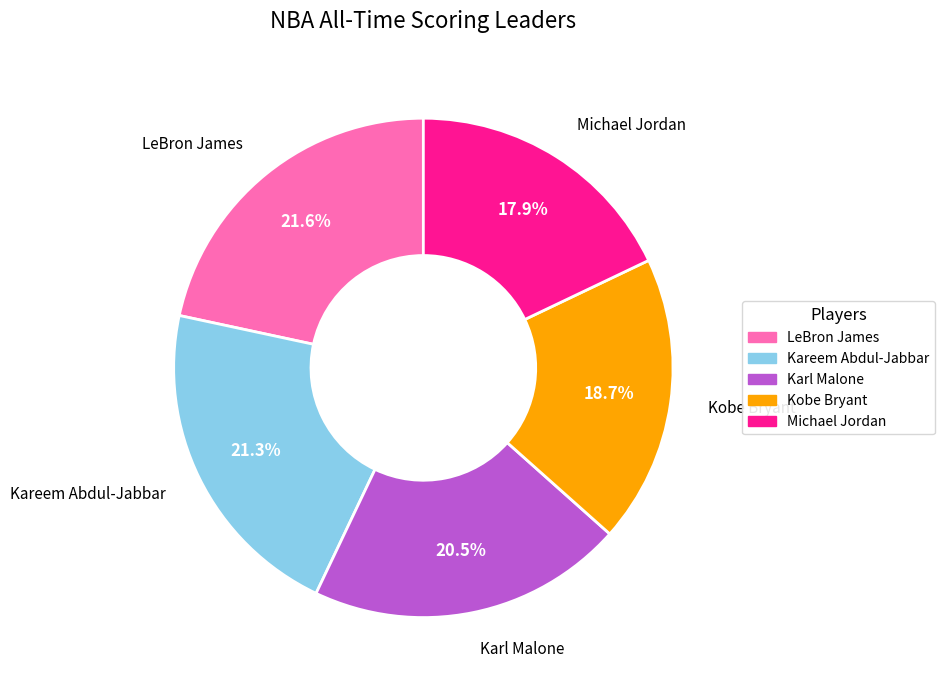

Does any single category account for the majority?

No